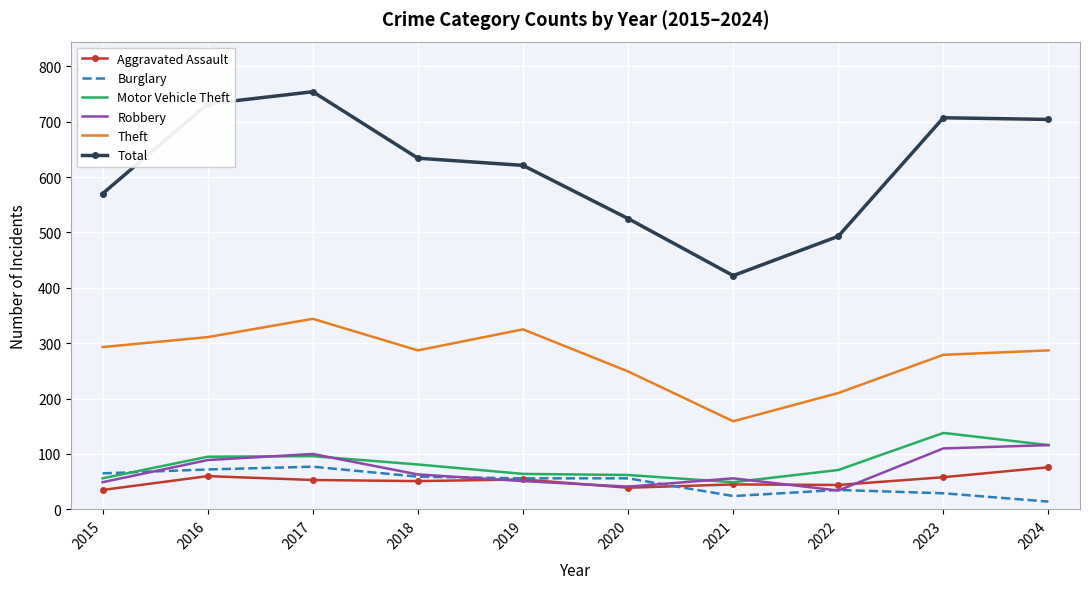

At which label does Motor Vehicle Theft first exceed 81?

2016